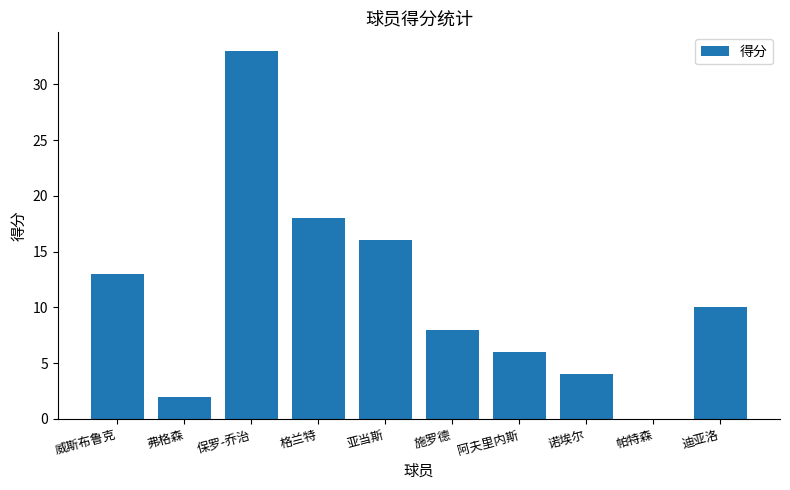

The value at 施罗德 is 8. True or false?

True